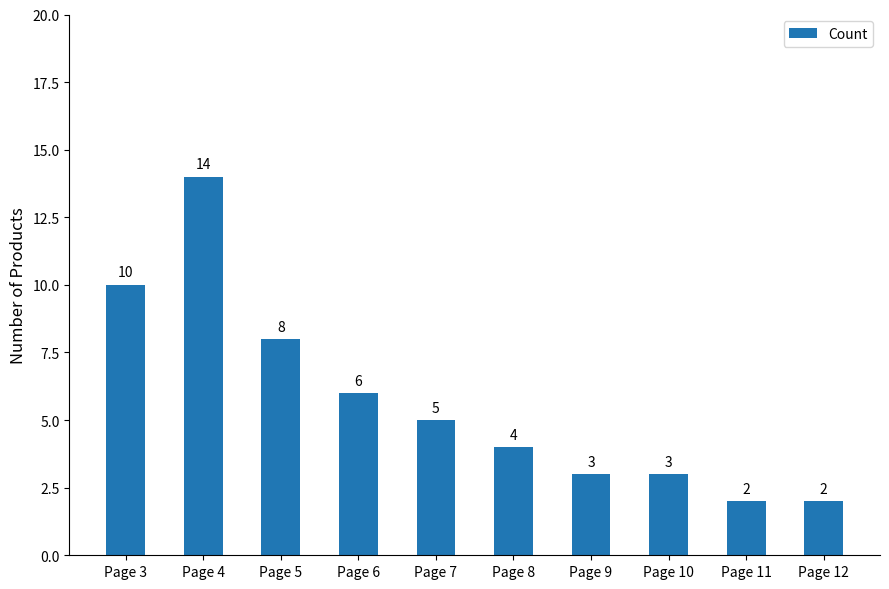

What is the smallest value displayed?

2